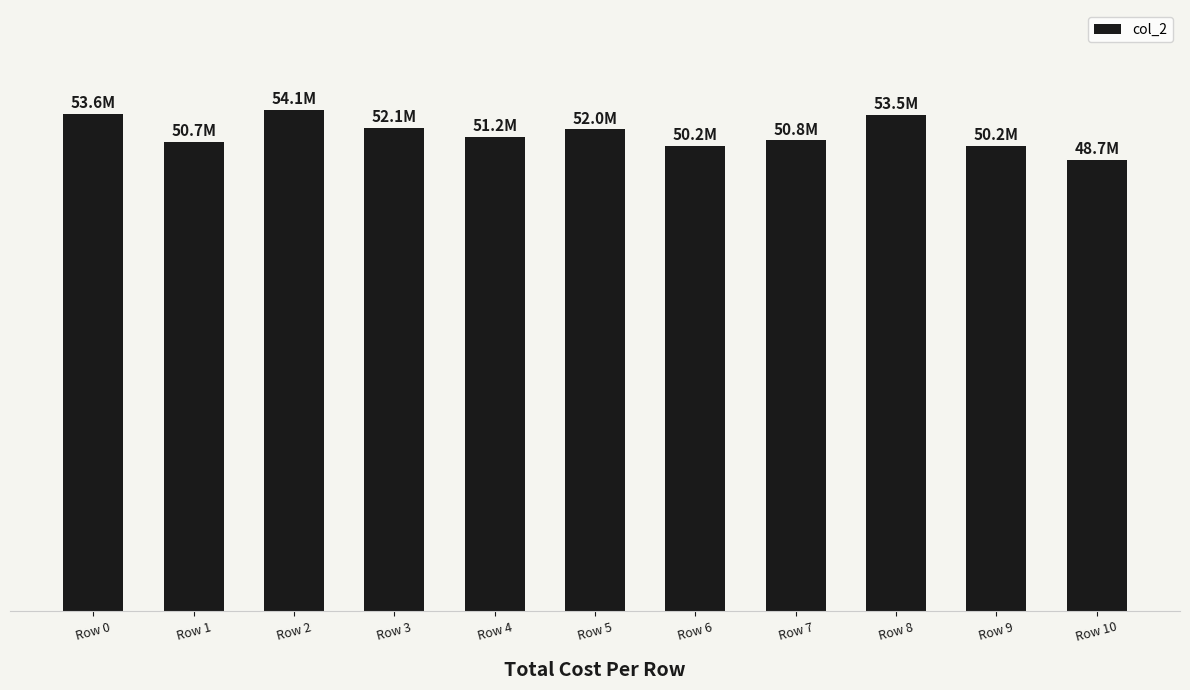

Are the bars horizontal?

No